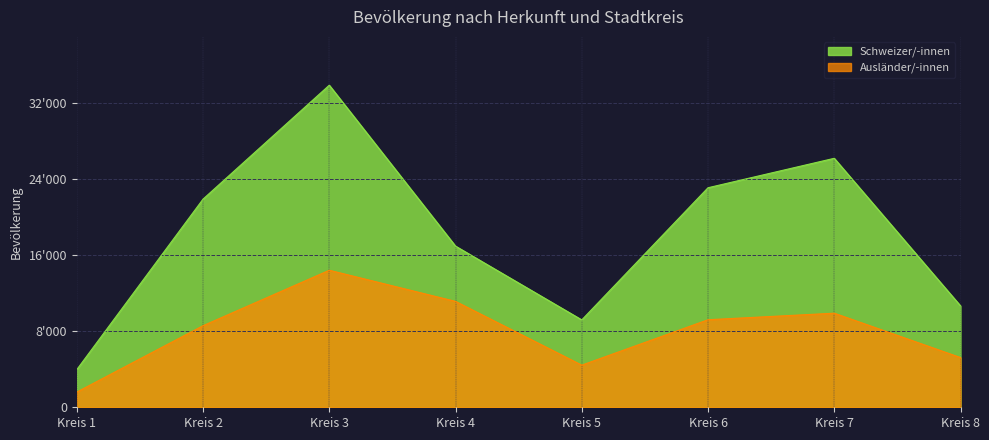

What is the sum of the Schweizer/-innen values at Kreis 5 and Kreis 2?

31114